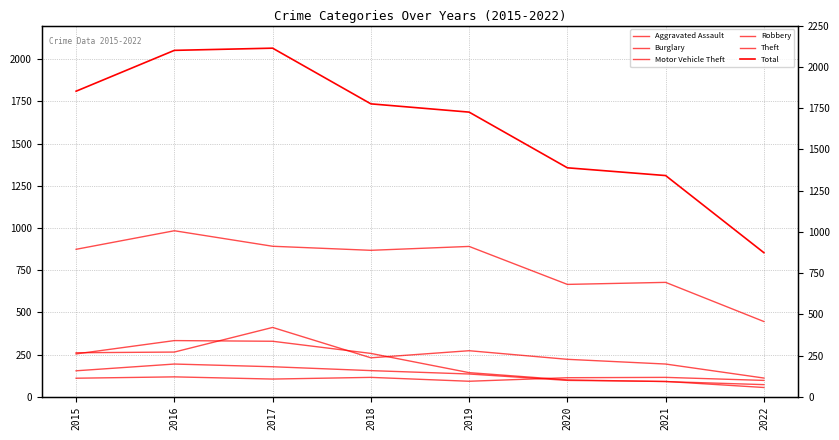

How many lines are shown in the chart?

6